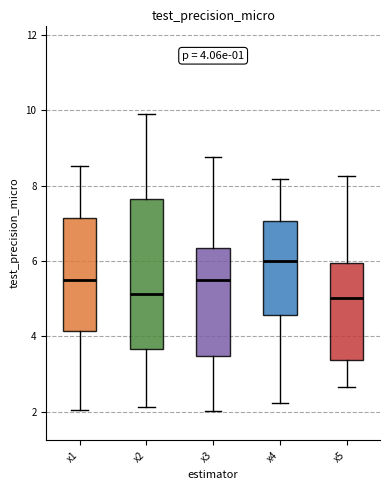

Which box is the tallest, from its lower edge to its upper edge?

x2